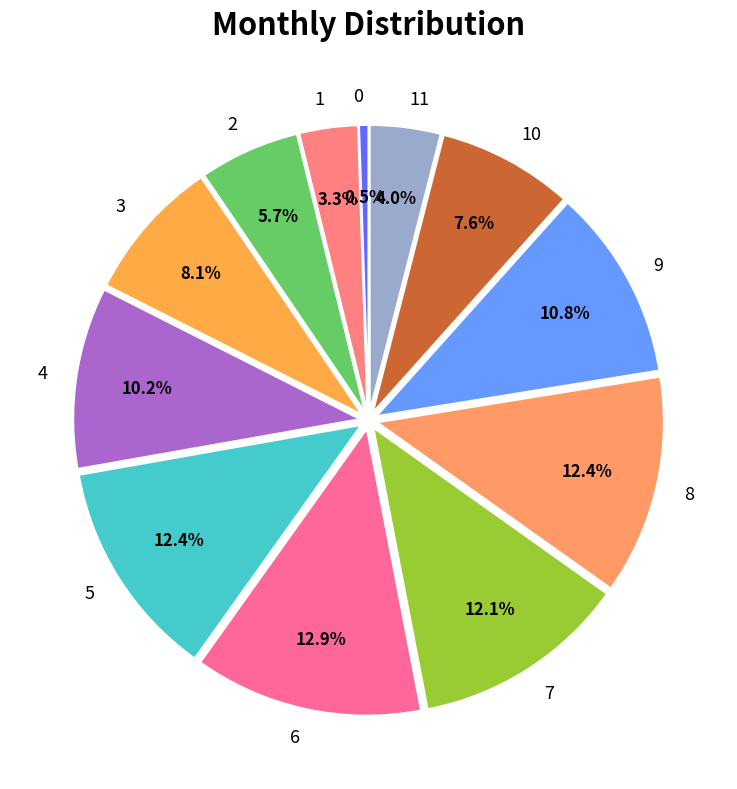

What percentage is NOT represented by 6?

87.1%